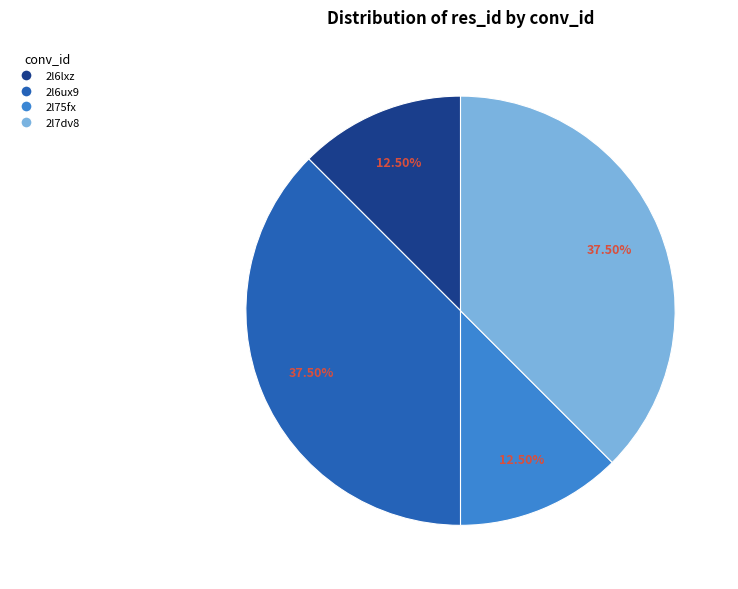

Count the number of slices in the pie.

4